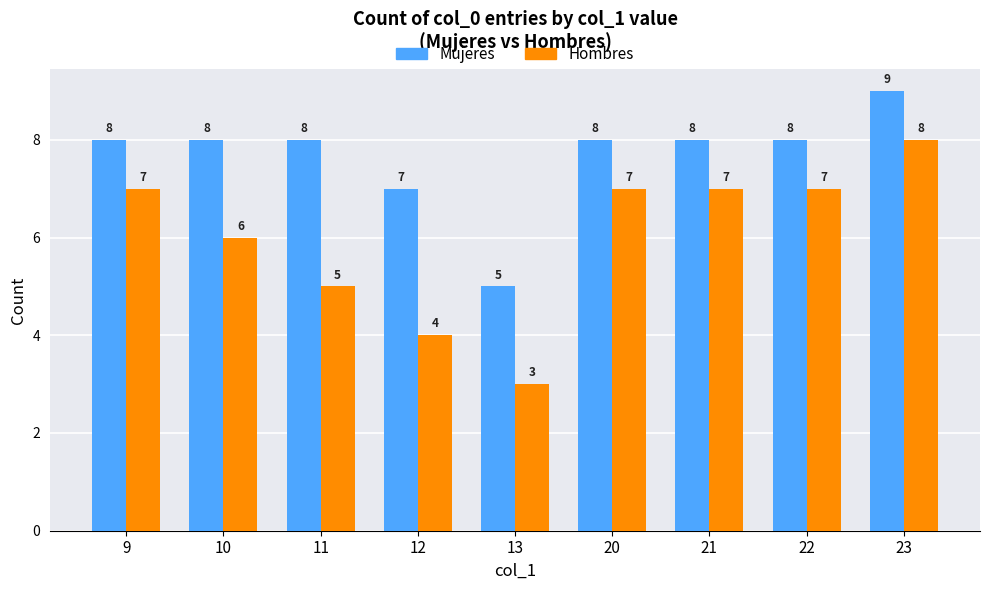

How many categories are shown in the chart?

9